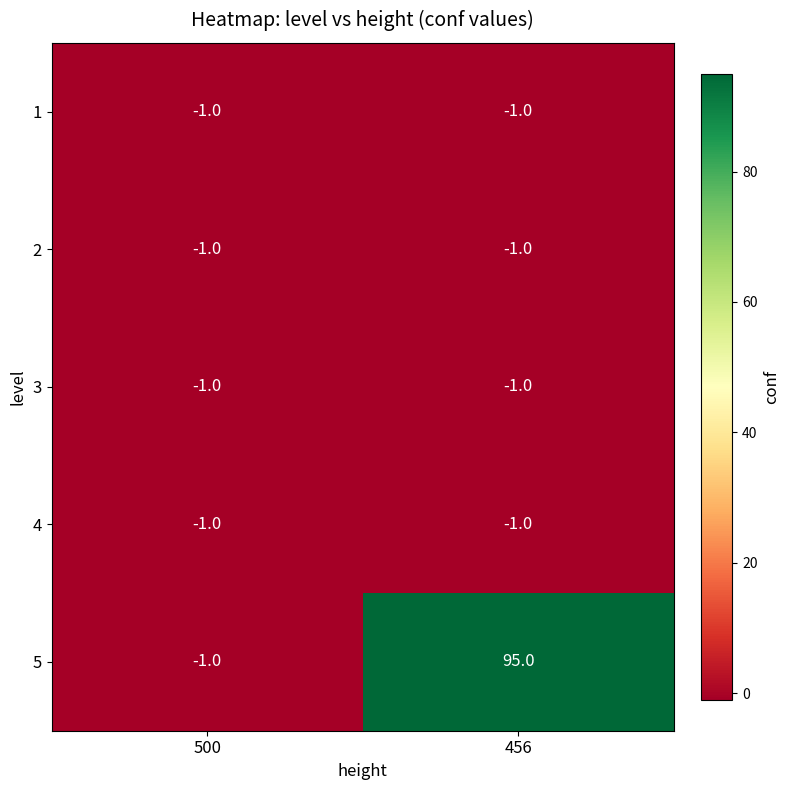

Reading left to right, extract all data points from this chart.

1: 500=-1	456=-1
2: 500=-1	456=-1
3: 500=-1	456=-1
4: 500=-1	456=-1
5: 500=-1	456=95